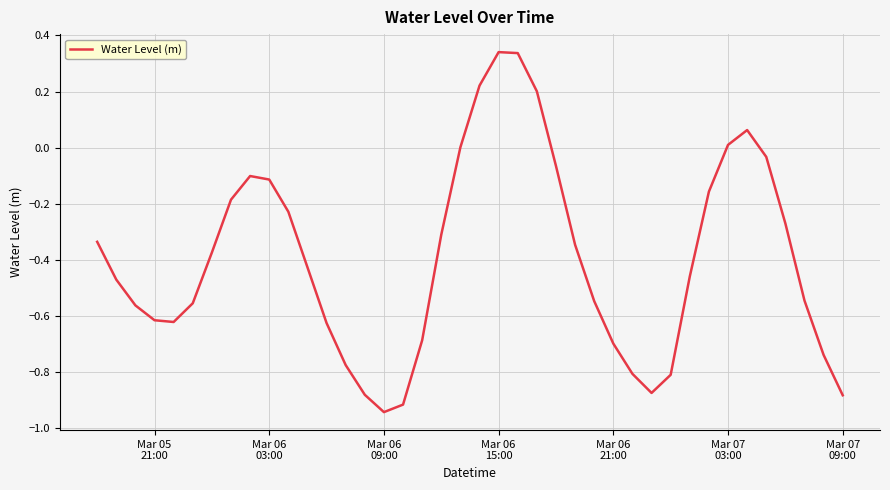

Is this an area chart (filled region under the line)?

No